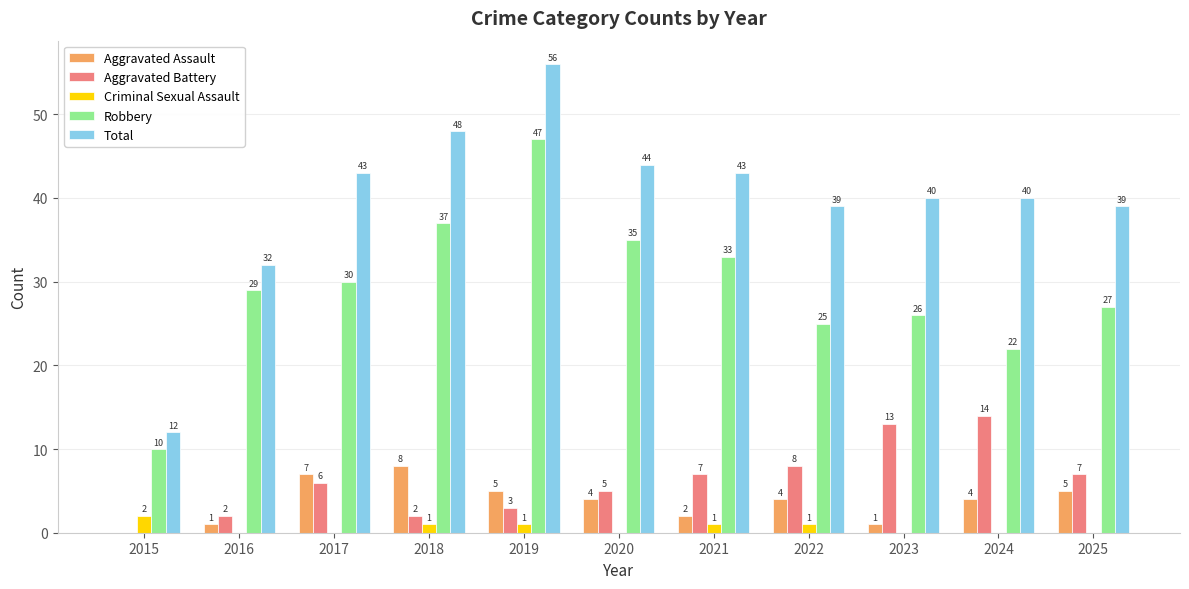

How many values in Criminal Sexual Assault are above zero?

5